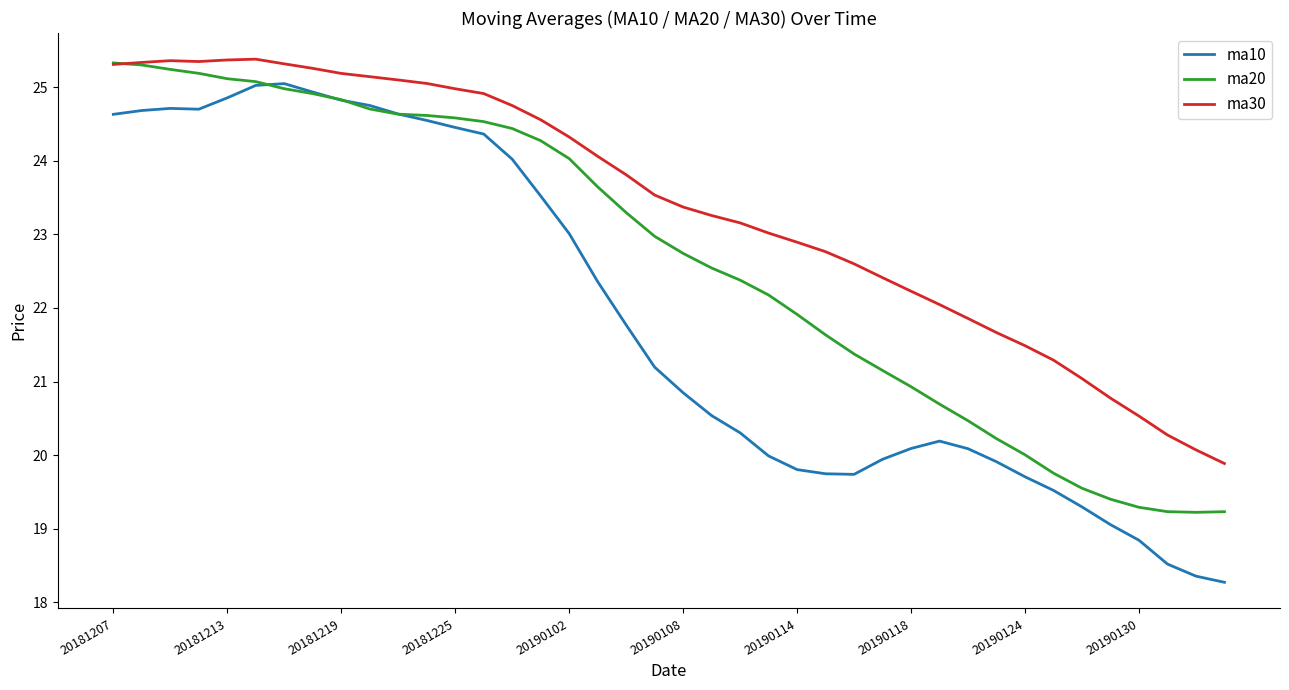

What is the highest value of the ma30 series?

25.4